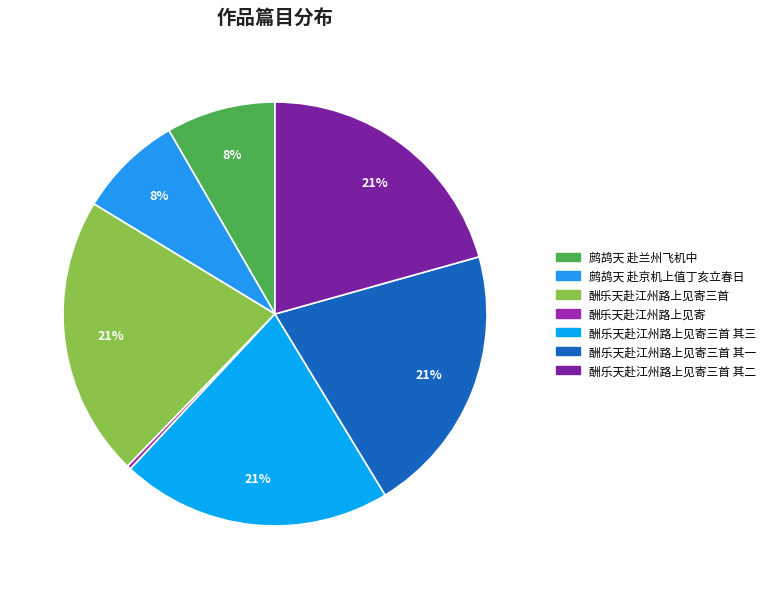

What is the ratio of the value at 酬乐天赴江州路上见寄三首 to the value at 酬乐天赴江州路上见寄三首 其二?

1.0